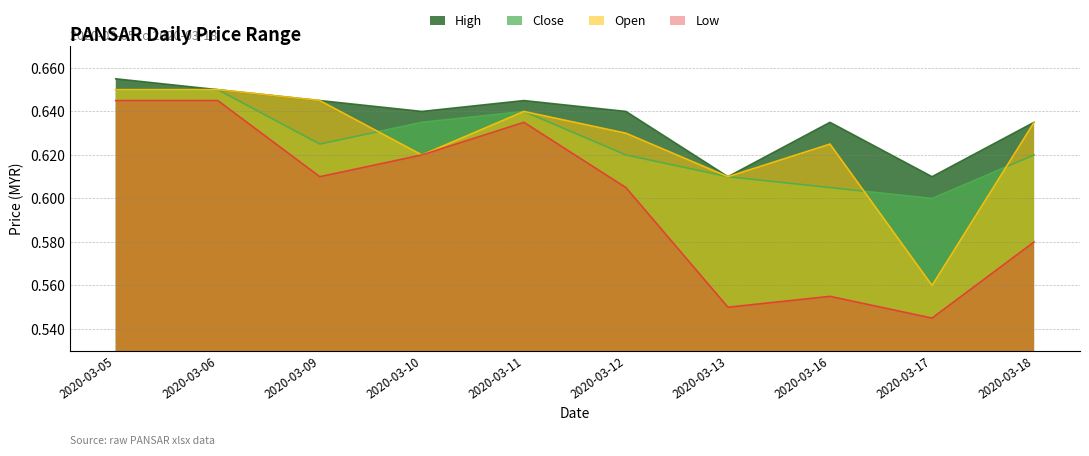

True or false: close and low intersect in this chart.

False